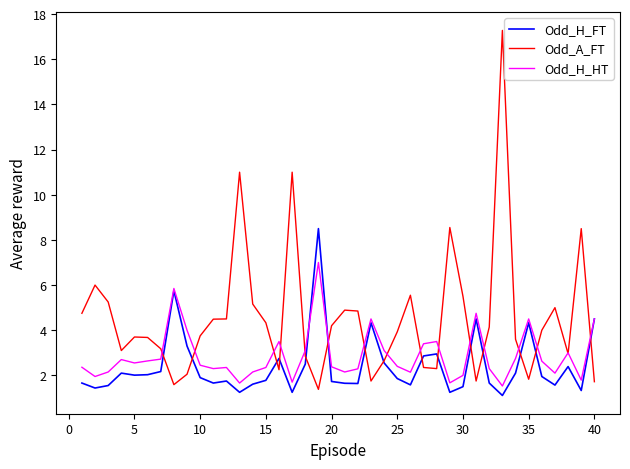

Which series has the largest total across all categories?

Odd_A_FT